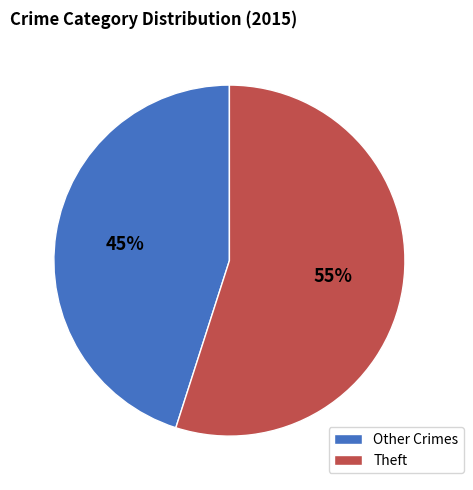

To the nearest percent, what is the combined percentage of Theft and Other Crimes?

100%